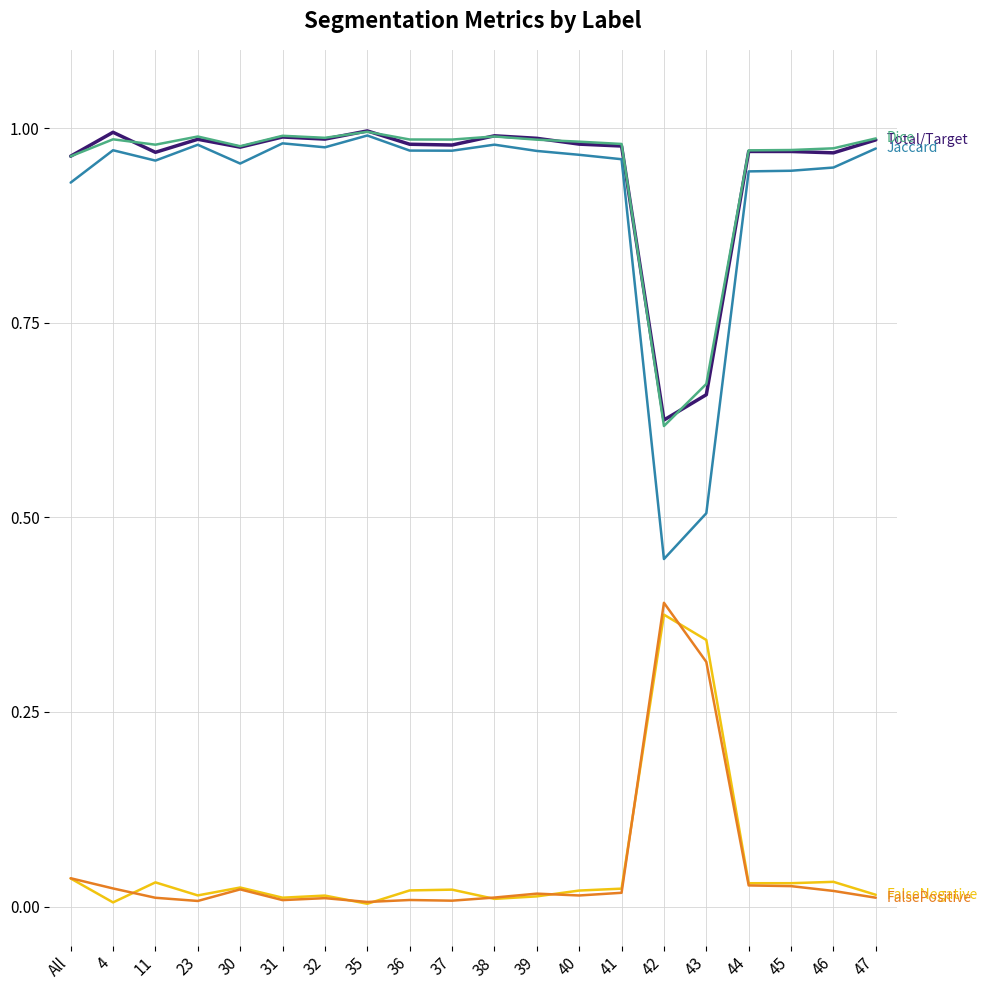

Does the chart display data point markers on the line(s)?

No